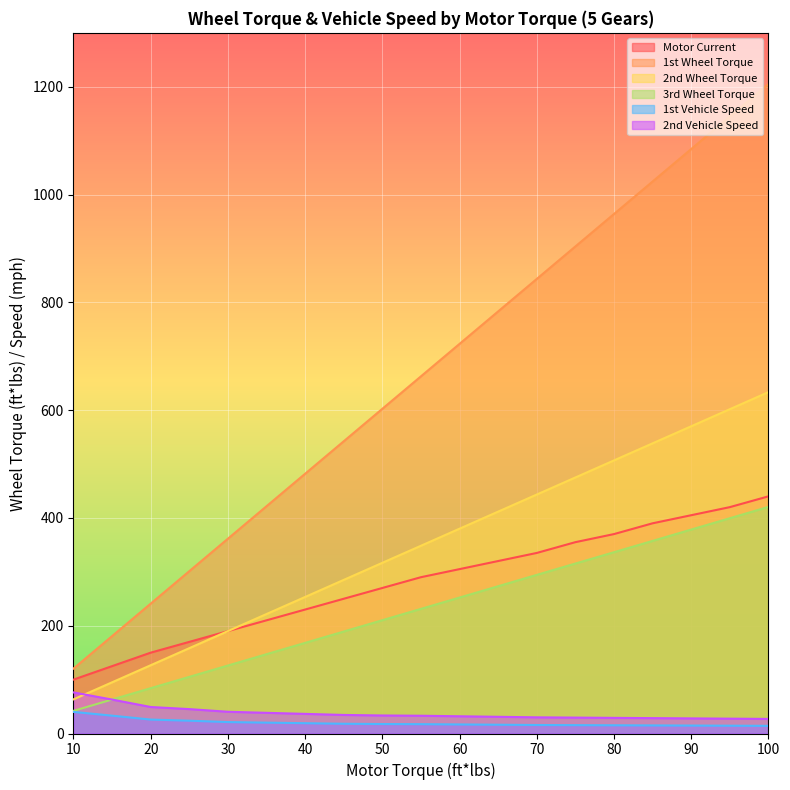

Reading right to left, what are all the values shown in this chart?

Motor Current: 440.0	420.0	405.0	390.0	370.0	355.0	335.0	320.0	305.0	290.0	270.0	250.0	230.0	210.0	190.0	170.0	150.0	125.0	100.0
1st Wheel Torque: 1204.8	1144.6	1084.4	1024.1	963.9	903.6	843.4	783.1	722.9	662.7	602.4	542.2	481.9	421.7	361.5	301.2	241.0	180.7	120.5
2nd Wheel Torque: 633.4	601.7	570.0	538.4	506.7	475.0	443.4	411.7	380.0	348.3	316.7	285.0	253.3	221.7	190.0	158.3	126.7	95.0	63.3
3rd Wheel Torque: 420.4	399.4	378.4	357.4	336.3	315.3	294.3	273.3	252.3	231.2	210.2	189.2	168.2	147.1	126.1	105.1	84.1	63.1	42.0
1st Vehicle Speed: 14.2	14.5	14.7	15.0	15.3	15.5	15.8	16.3	16.8	17.3	17.6	18.1	19.1	20.2	21.2	23.8	25.9	33.1	40.1
2nd Vehicle Speed: 27.1	27.5	28.0	28.5	29.0	29.5	30.0	31.0	32.0	33.0	33.4	34.4	36.4	38.4	40.3	45.2	49.2	63.0	76.2